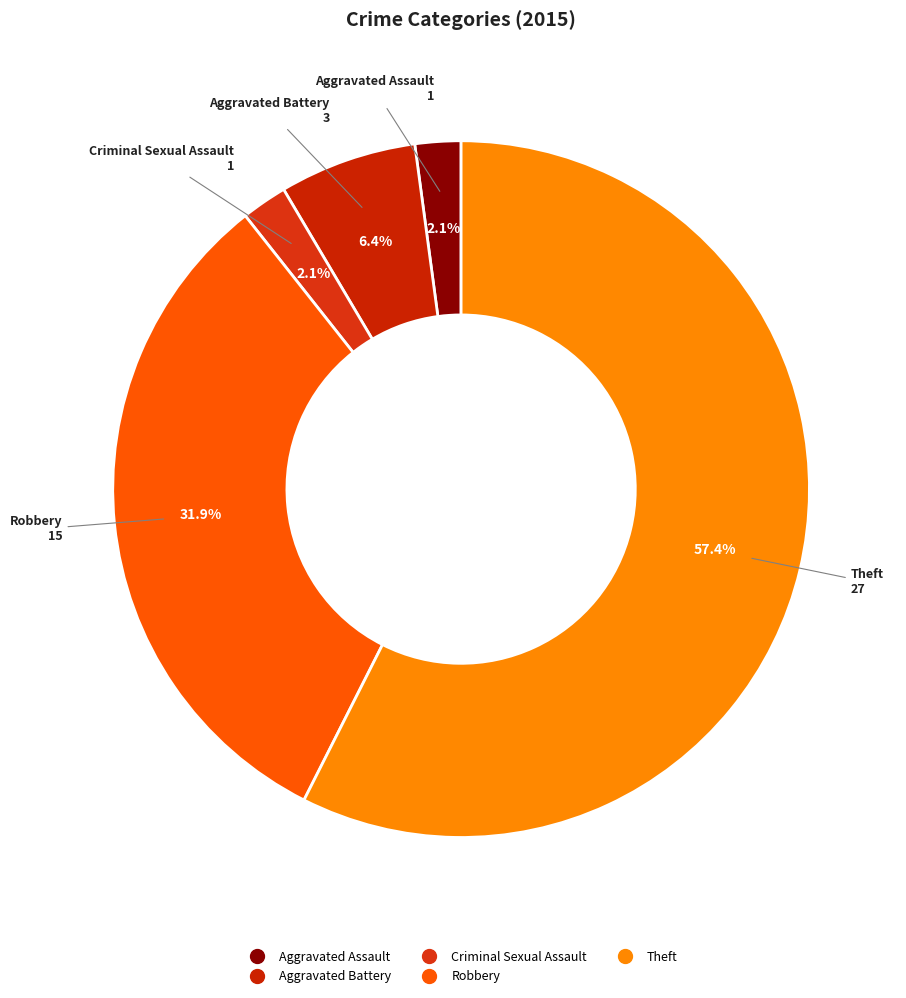

Combined, do Criminal Sexual Assault and Aggravated Assault account for over 50%?

No